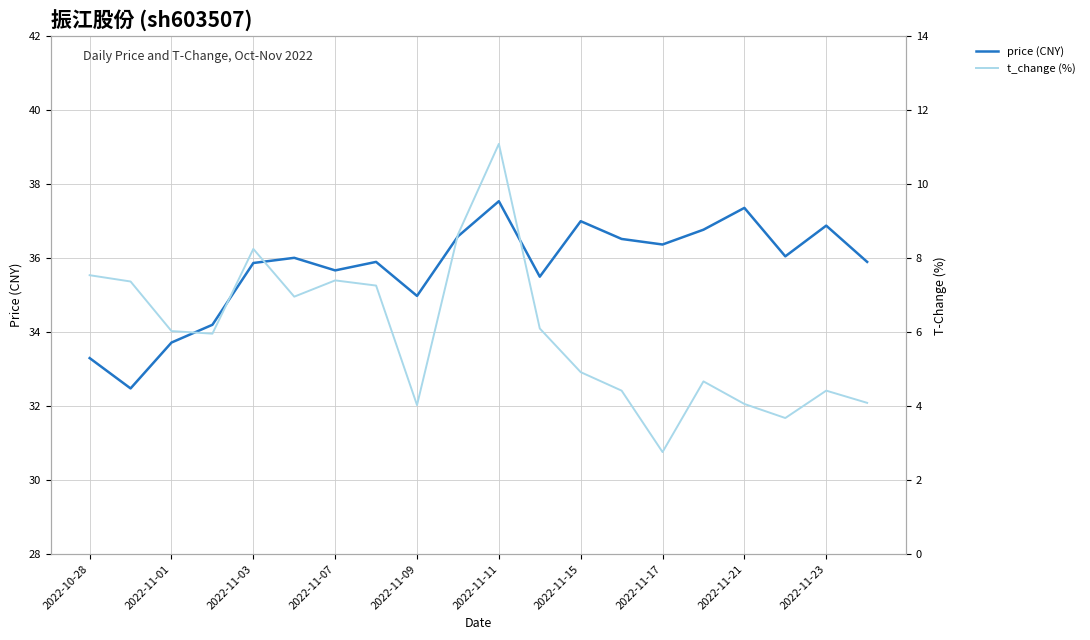

In price (CNY), how many points are lower than both neighbors (excluding endpoints)?

6